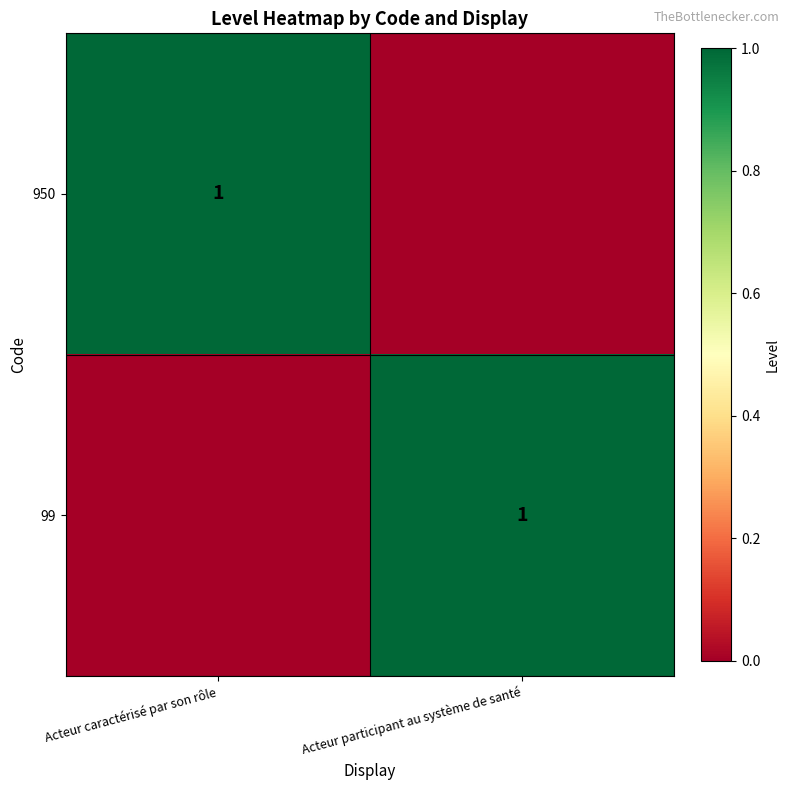

True or false: 950 has a value of 0 at Acteur caractérisé par son rôle.

False